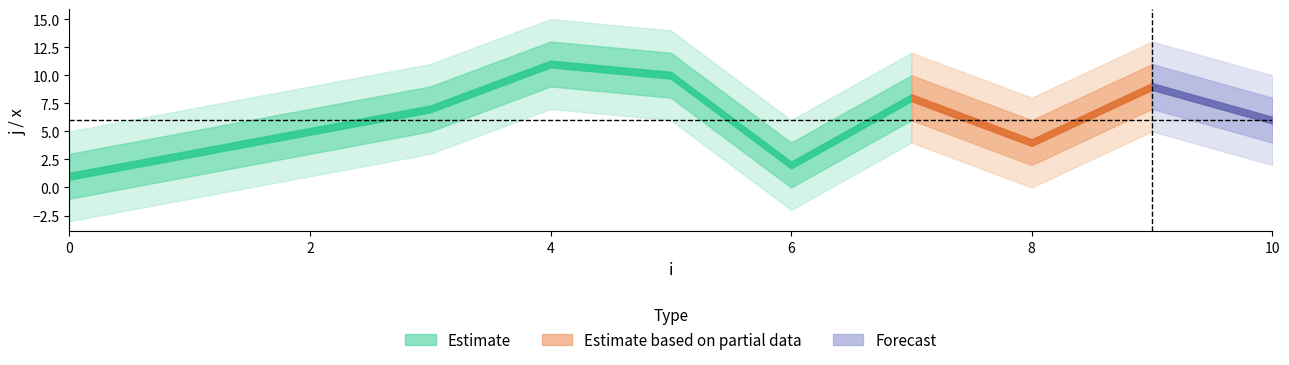

How many lines are shown in the chart?

2